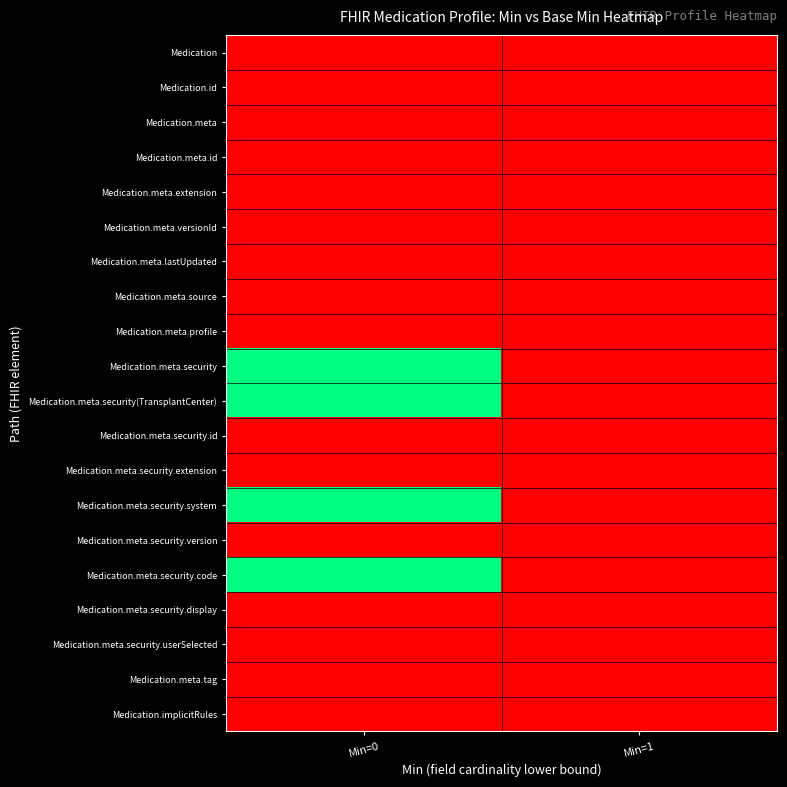

List the series in order of their peak value, highest first.

Medication.meta.security, Medication.meta.security(TransplantCenter), Medication.meta.security.system, Medication.meta.security.code, Medication, Medication.id, Medication.meta, Medication.meta.id, Medication.meta.extension, Medication.meta.versionId, Medication.meta.lastUpdated, Medication.meta.source, Medication.meta.profile, Medication.meta.security.id, Medication.meta.security.extension, Medication.meta.security.version, Medication.meta.security.display, Medication.meta.security.userSelected, Medication.meta.tag, Medication.implicitRules